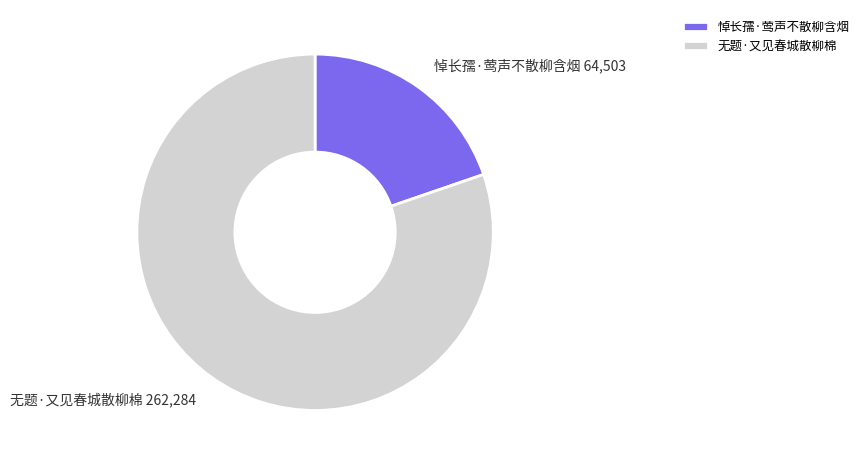

Approximately how many times larger is the value at 无题·又见春城散柳棉 compared to 悼长孺·莺声不散柳含烟?

4.1